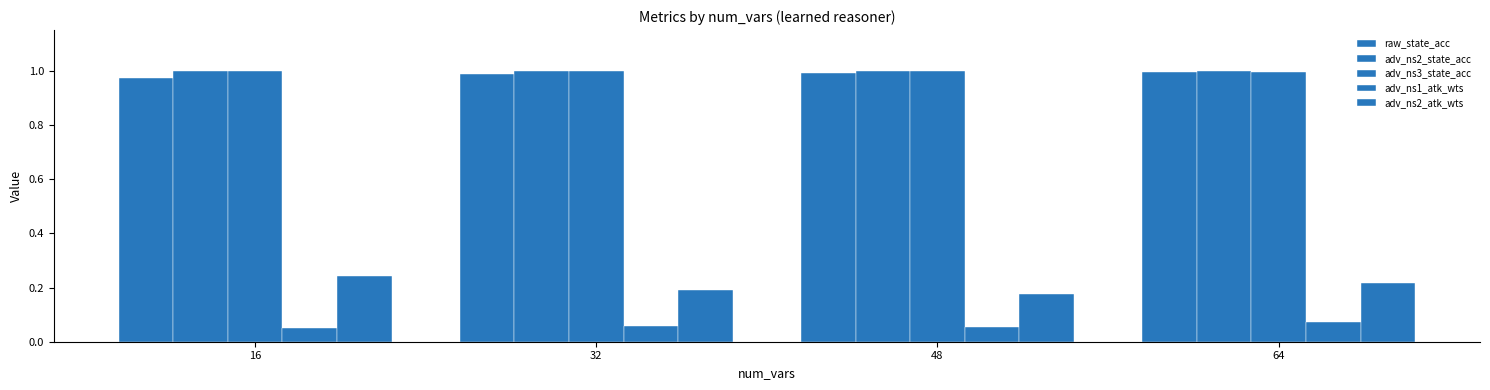

How many bars are there in total?

20